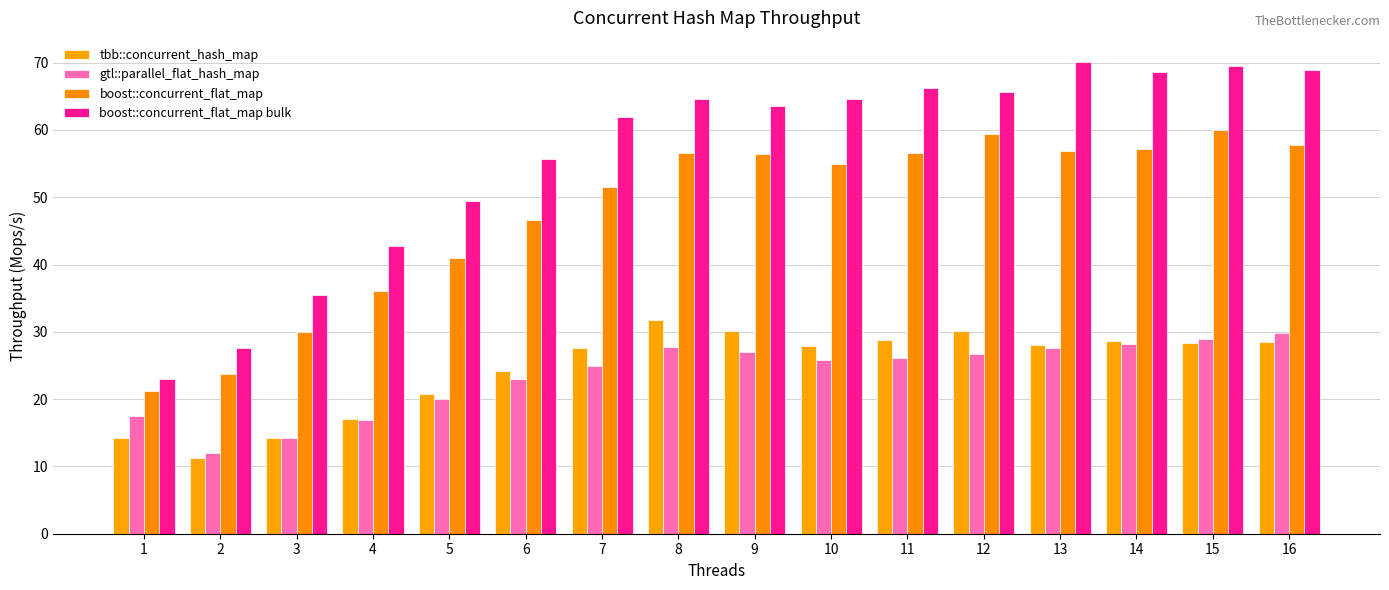

Which series changed the most between 6 and 13?

boost::concurrent_flat_map bulk